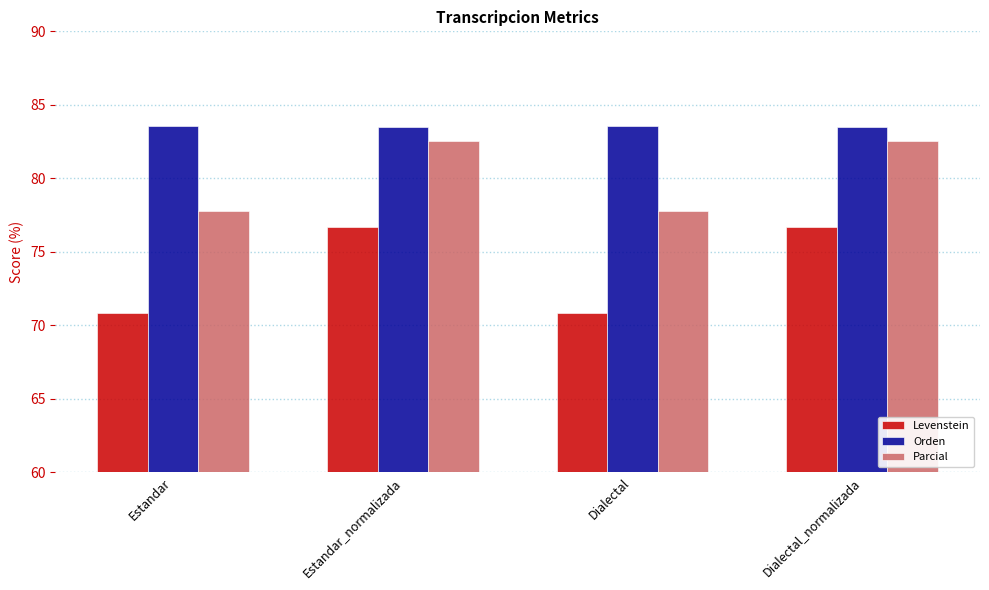

List the series in order of their overall mean, highest first.

Orden, Parcial, Levenstein